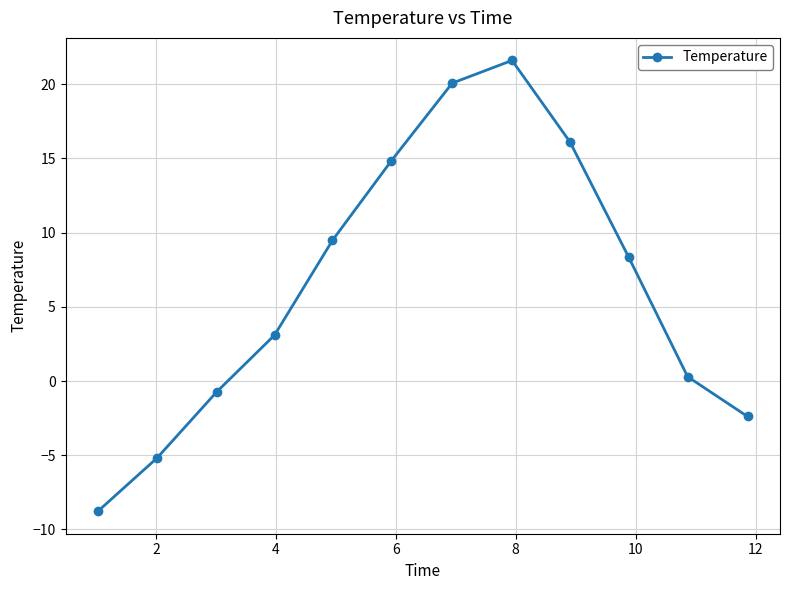

Reading left to right, list all the values displayed in this chart.

-8.8	-5.2	-0.7	3.1	9.5	14.8	20.1	21.6	16.1	8.3	0.3	-2.4